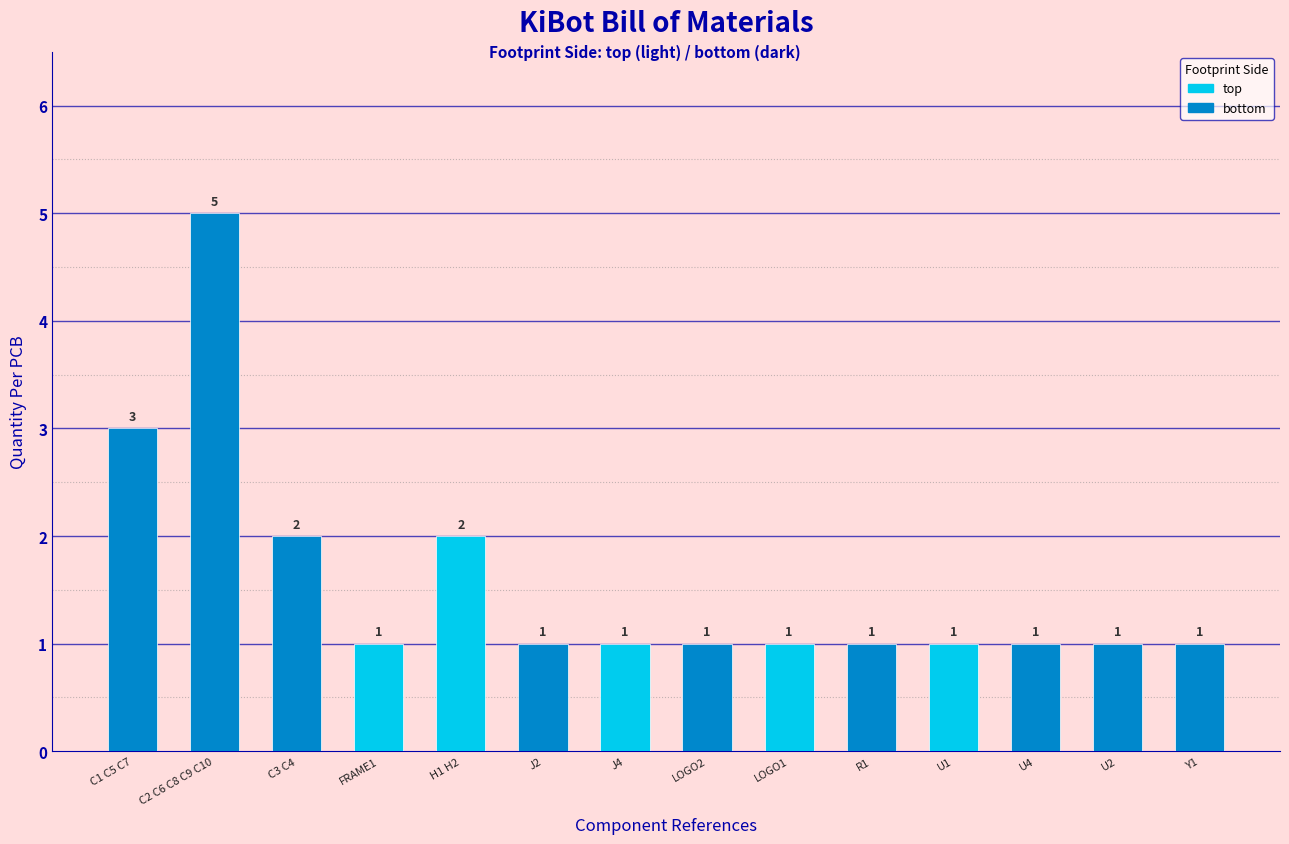

Reading left to right, list all the values displayed in this chart.

C1 C5 C7=3	C2 C6 C8 C9 C10=5	C3 C4=2	FRAME1=1	H1 H2=2	J2=1	J4=1	LOGO2=1	LOGO1=1	R1=1	U1=1	U4=1	U2=1	Y1=1